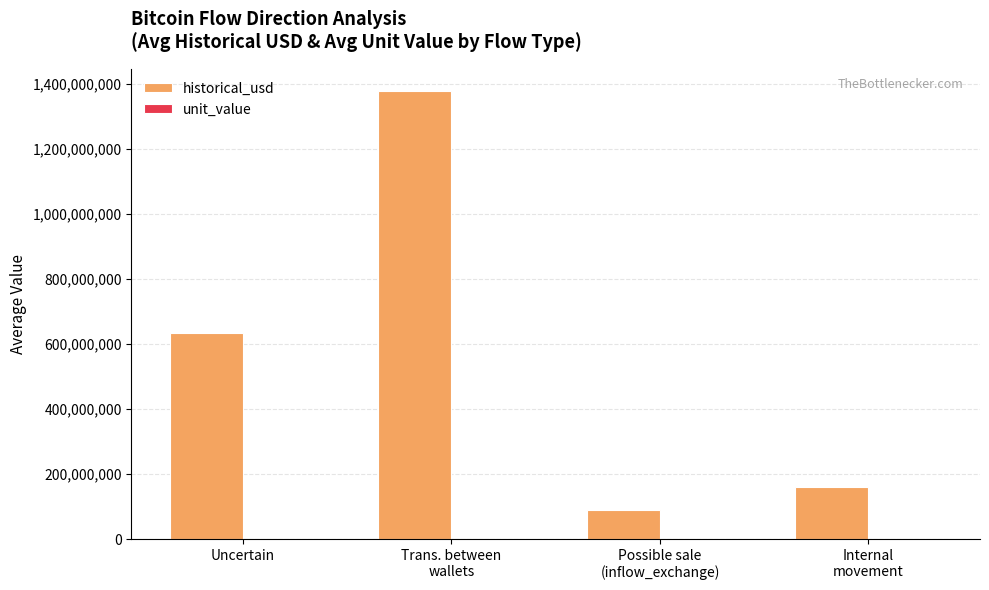

Are the bars grouped side by side (vs. stacked)?

Yes